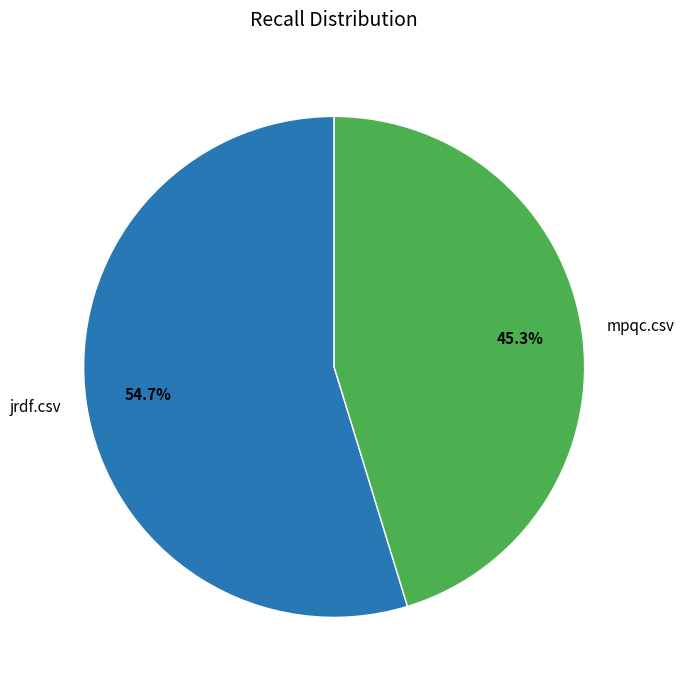

Which category has the smallest portion of the pie?

mpqc.csv